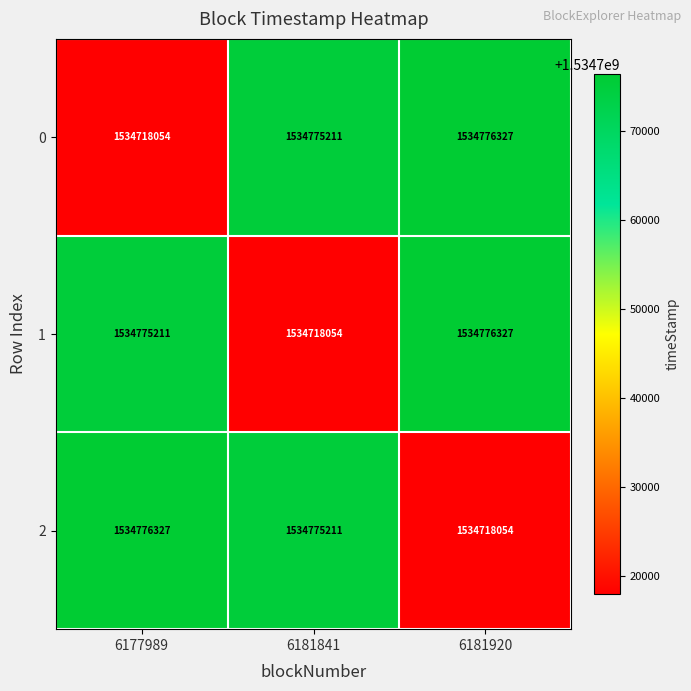

What is the maximum value shown in the chart?

1534776327